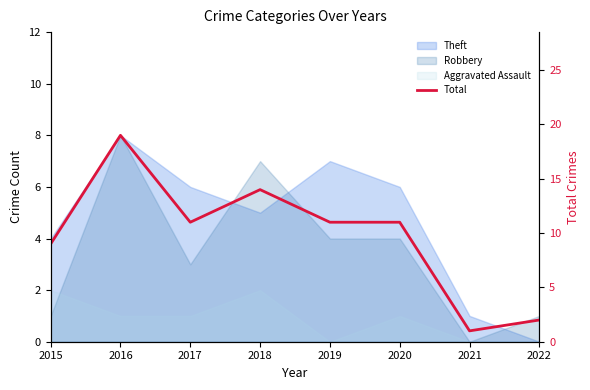

What is the change in value from 2015 to 2022?

-7